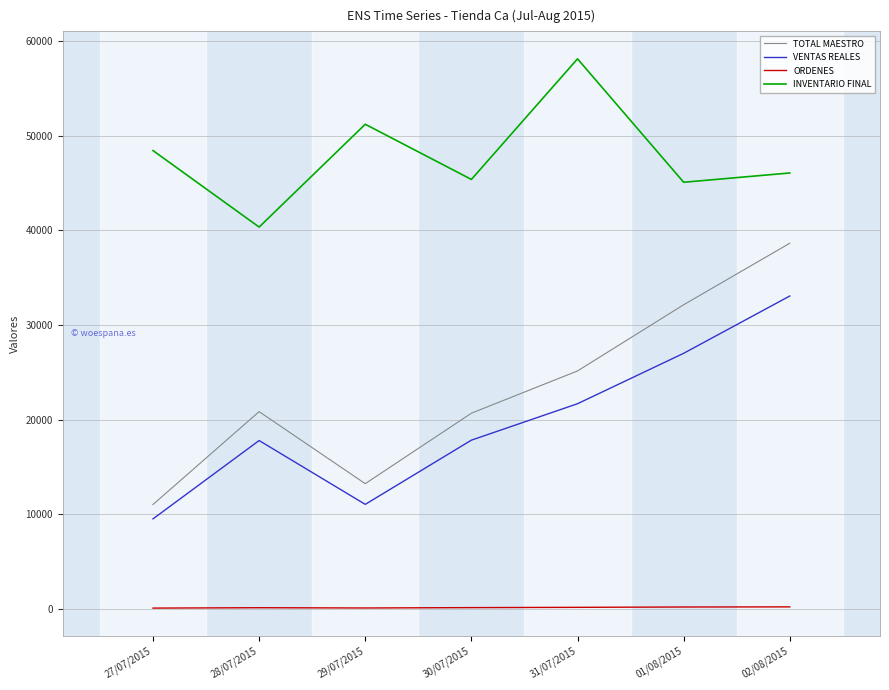

Rank the series at 30/07/2015 from lowest to highest value.

ORDENES, VENTAS REALES, TOTAL MAESTRO, INVENTARIO FINAL